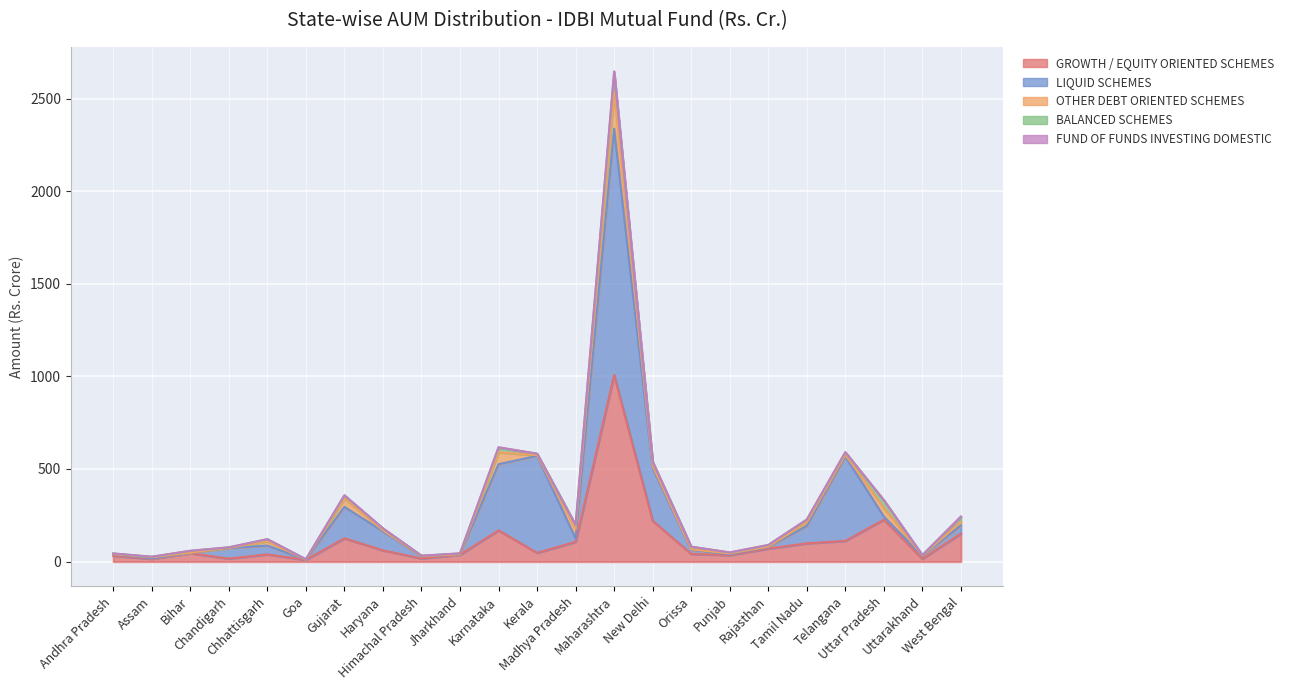

What is the sum of the LIQUID SCHEMES values at Andhra Pradesh and Chandigarh?

64.6